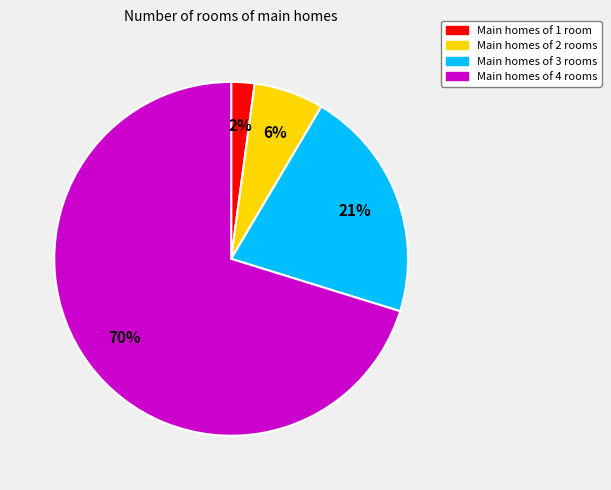

Does any single category account for the majority?

Yes